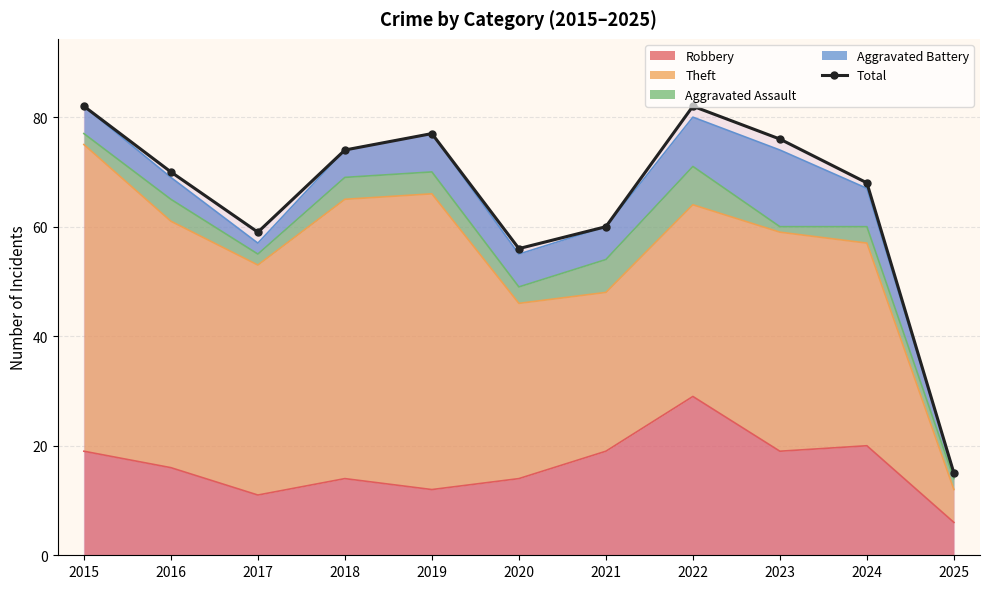

The value at 2020 is 56. True or false?

True